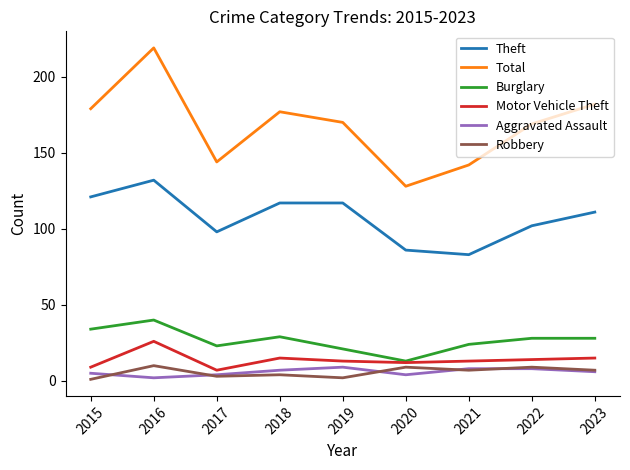

Where is Total nearest to the value 173?

2019